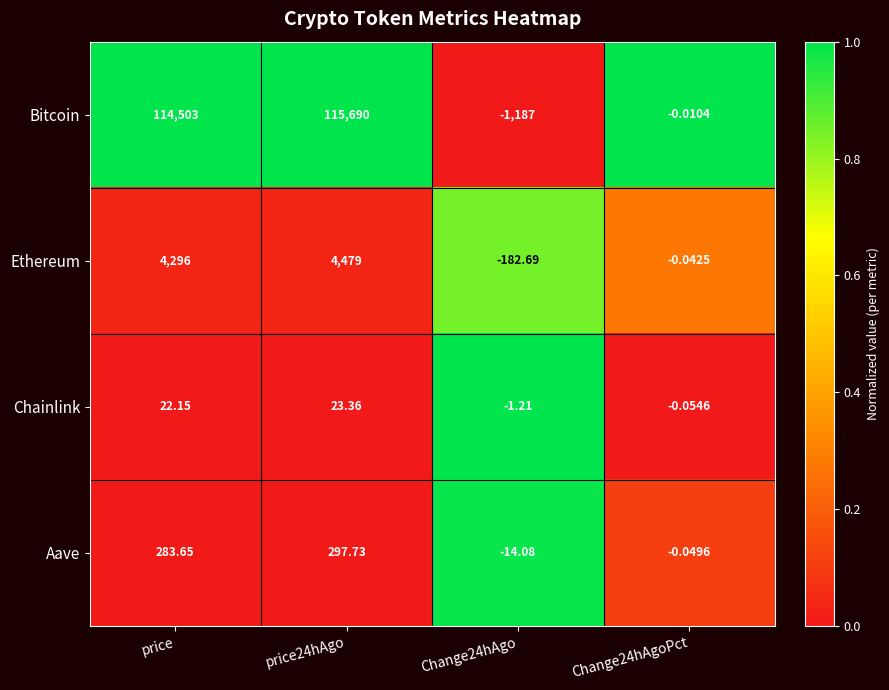

At which label does Chainlink first exceed 22?

price